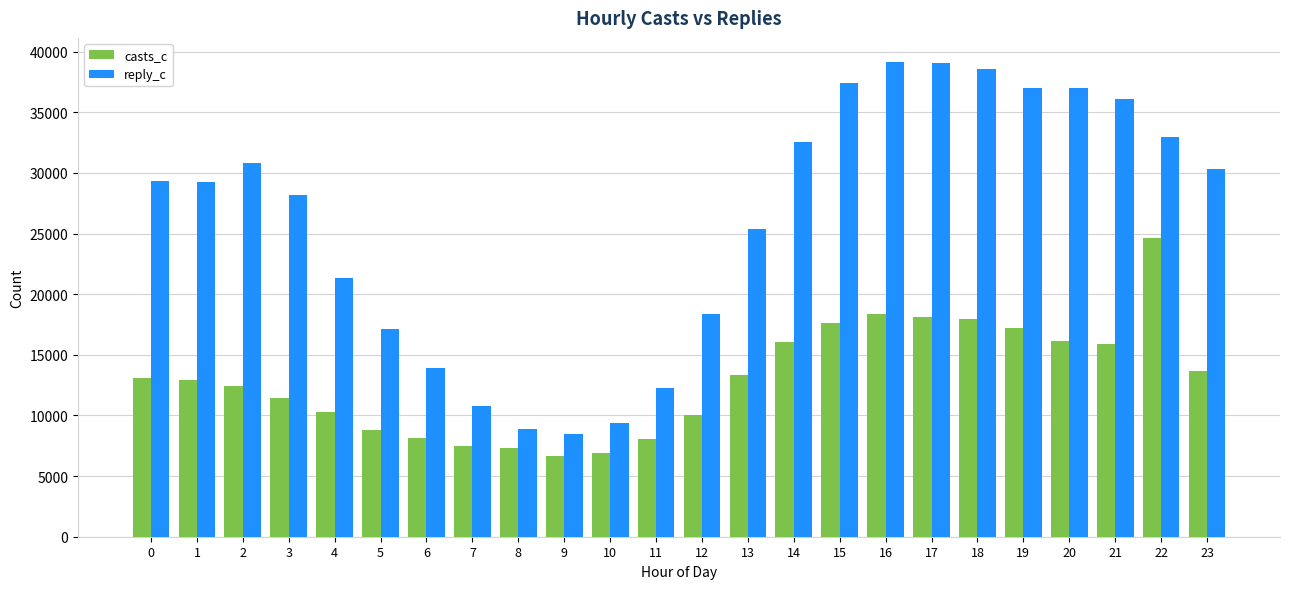

Which category has the lowest value in the reply_c series?

9